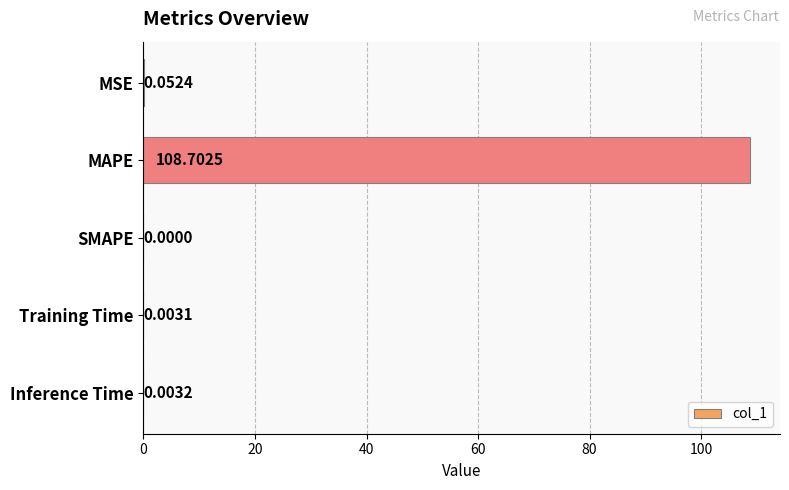

What is the greatest value displayed?

108.7